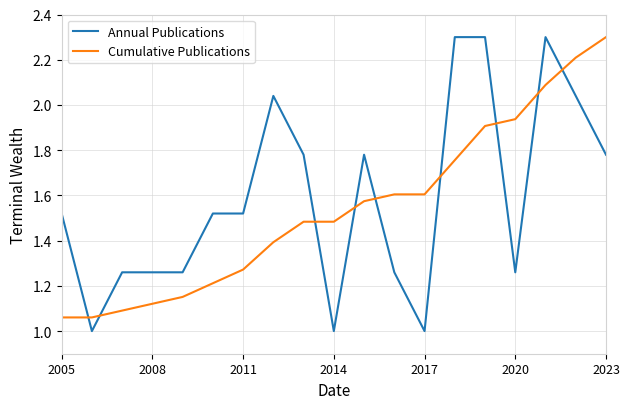

Which series has the largest range (max minus min)?

Annual Publications